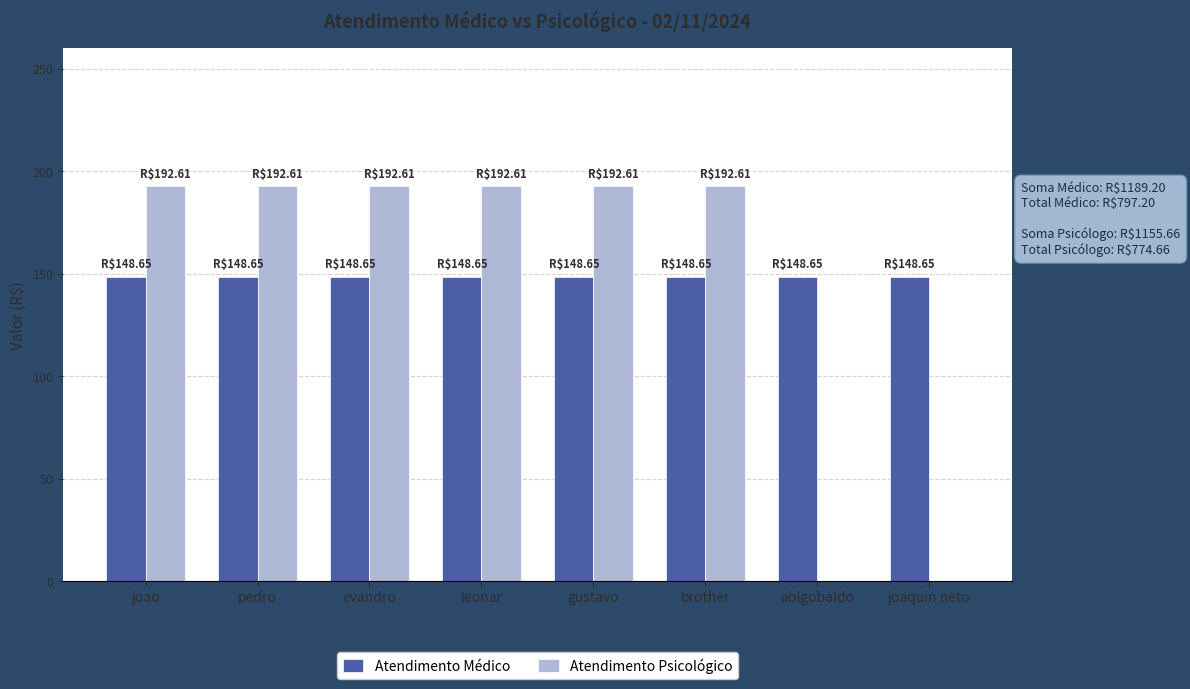

What is the approximate value of Atendimento Médico at gustavo?

148.7